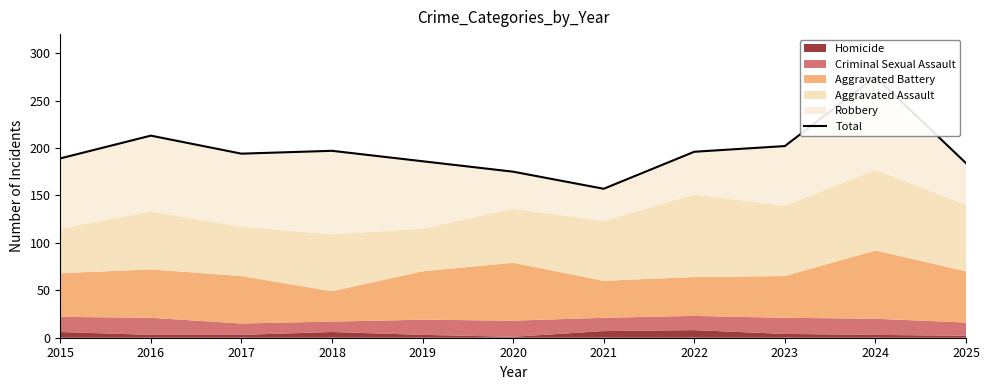

What is the greatest value displayed?

275